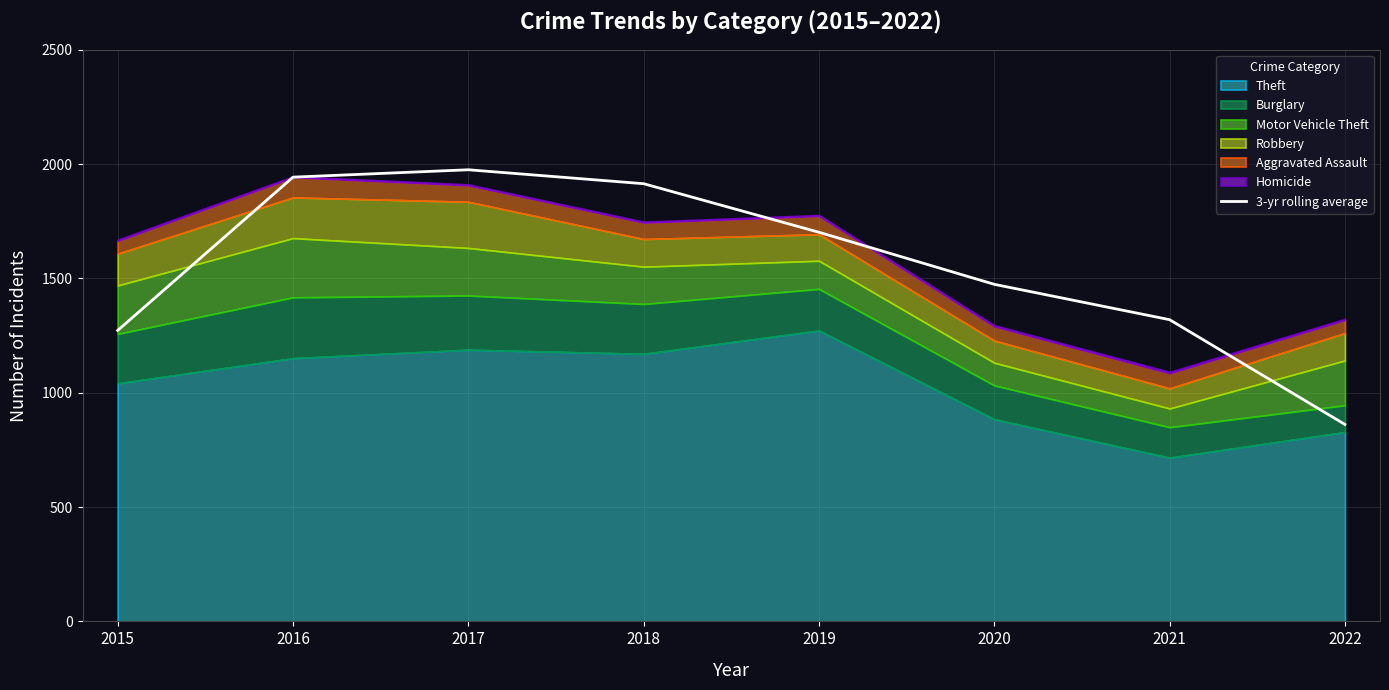

Rank the categories by value from highest to lowest.

2017, 2016, 2018, 2019, 2020, 2021, 2015, 2022